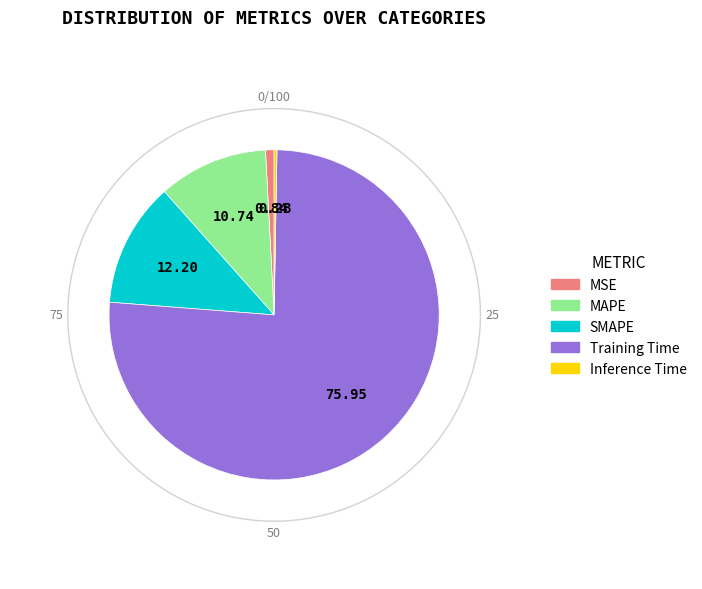

Is it true that Training Time is 83% of the pie?

False